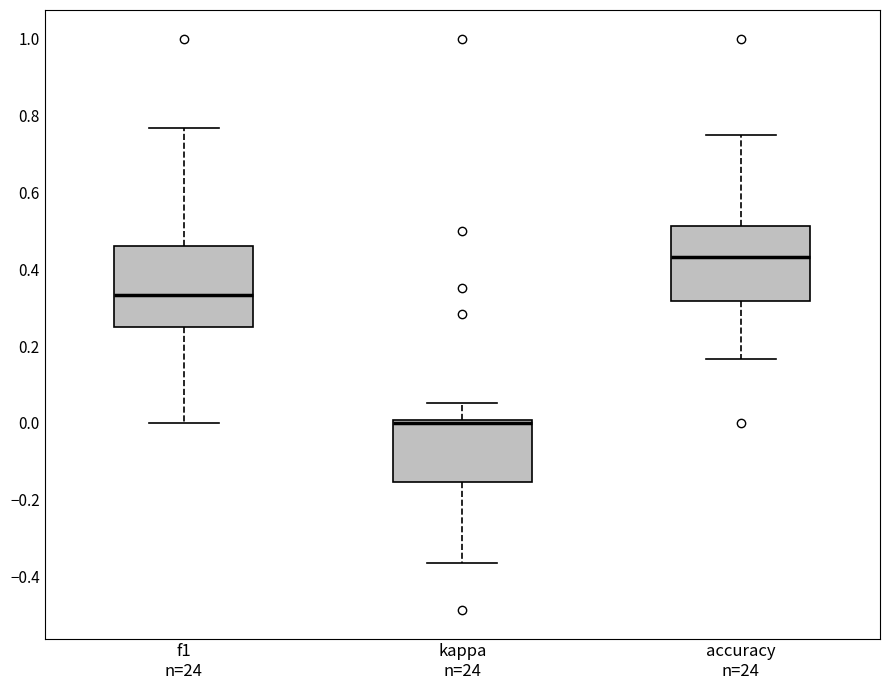

Reading left to right, transcribe this box plot: for each box, give where its median line is, the range the box spans, and where its two whiskers end, as read against the y-axis. The values are not printed on the chart, so give them approximately, as read against the axis.

f1 n=24: median 0.34, box 0.24 to 0.46, whiskers 0.00 to 0.76
kappa n=24: median 0.00 (just below the box's upper edge), box -0.16 to 0.00, whiskers -0.36 to 0.06
accuracy n=24: median 0.44, box 0.32 to 0.52, whiskers 0.16 to 0.76